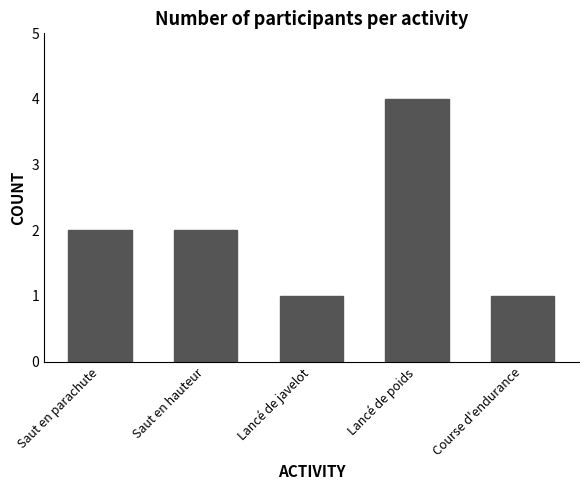

How many series are shown in this chart?

1